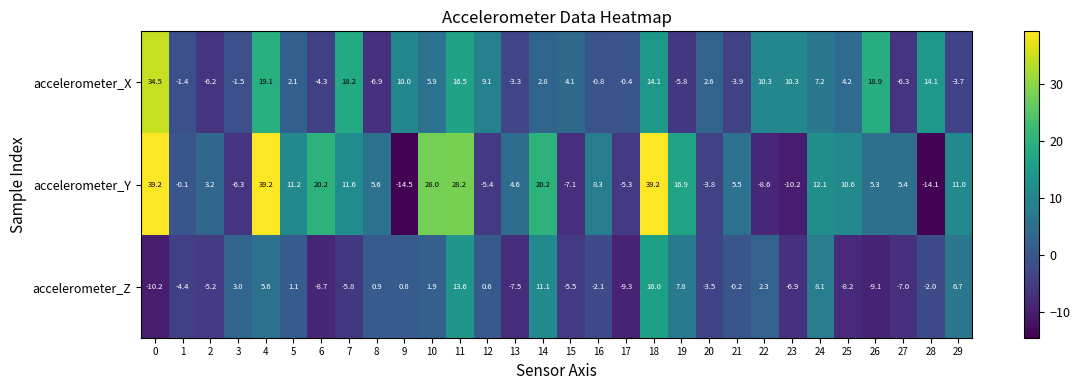

What is the difference between the maximum and minimum values in the accelerometer_X series?

41.4